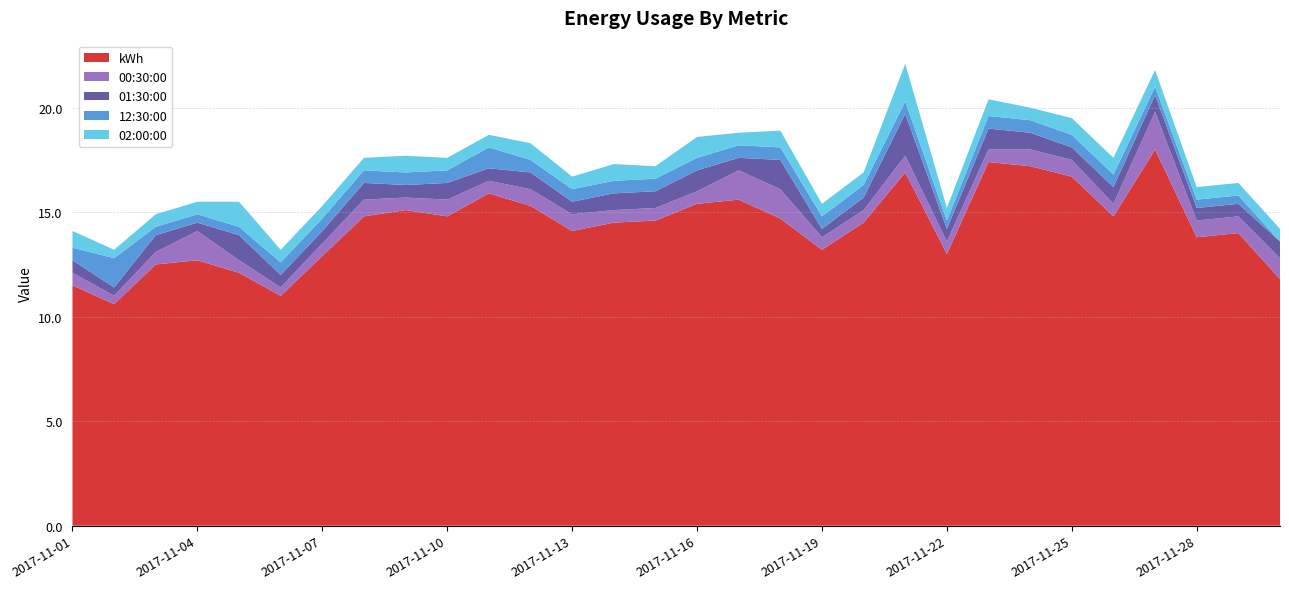

What is the total value across all series at 2017-11-25?

19.5